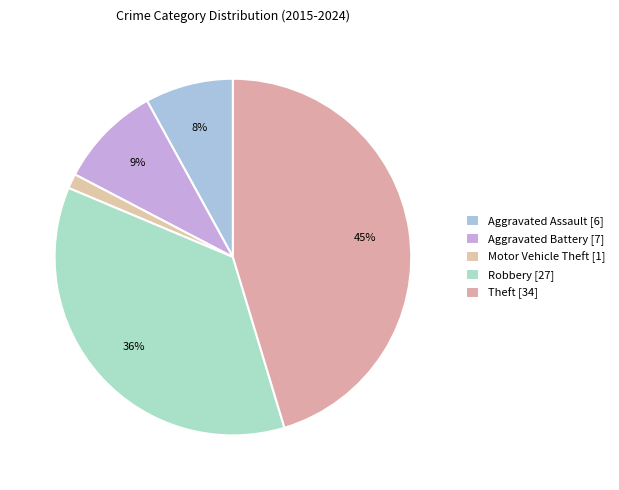

To the nearest percent, what portion does Motor Vehicle Theft represent?

1%